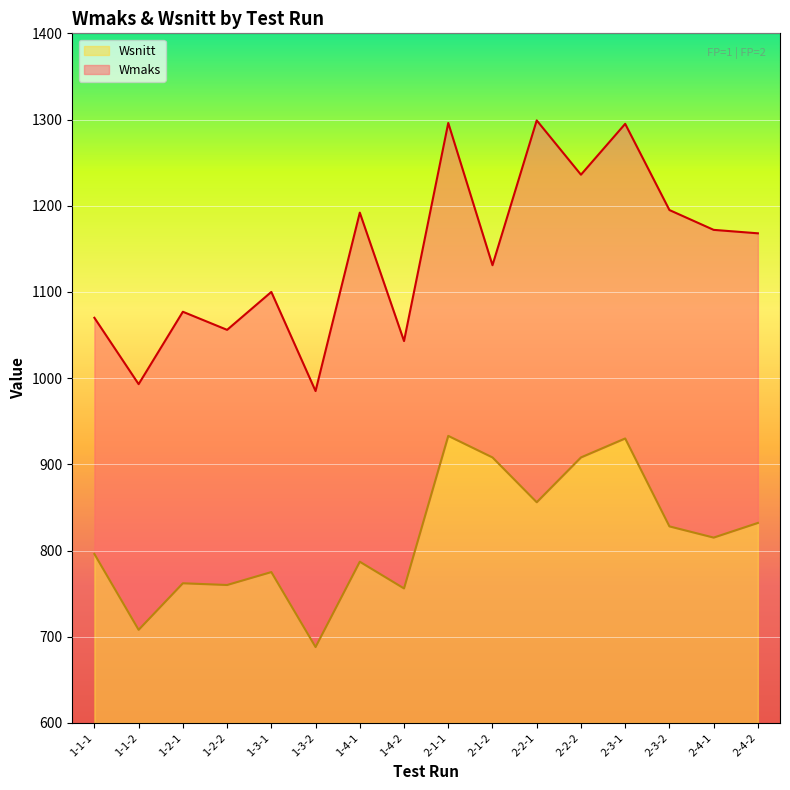

What are all the series names shown in the legend?

Wsnitt, Wmaks